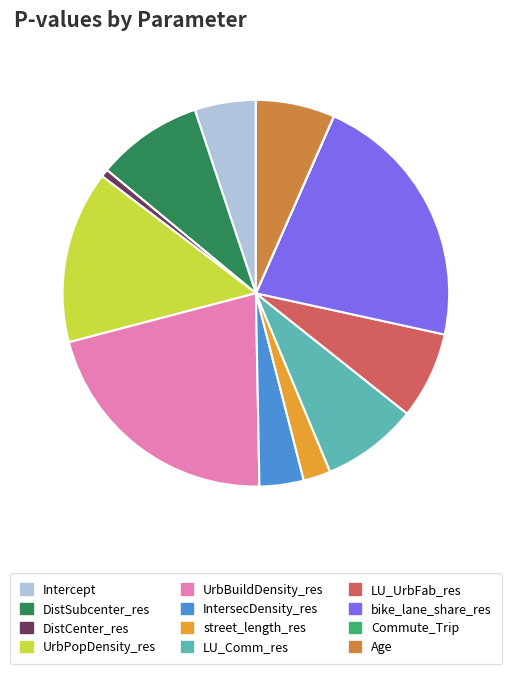

Is Age the majority of the pie?

No